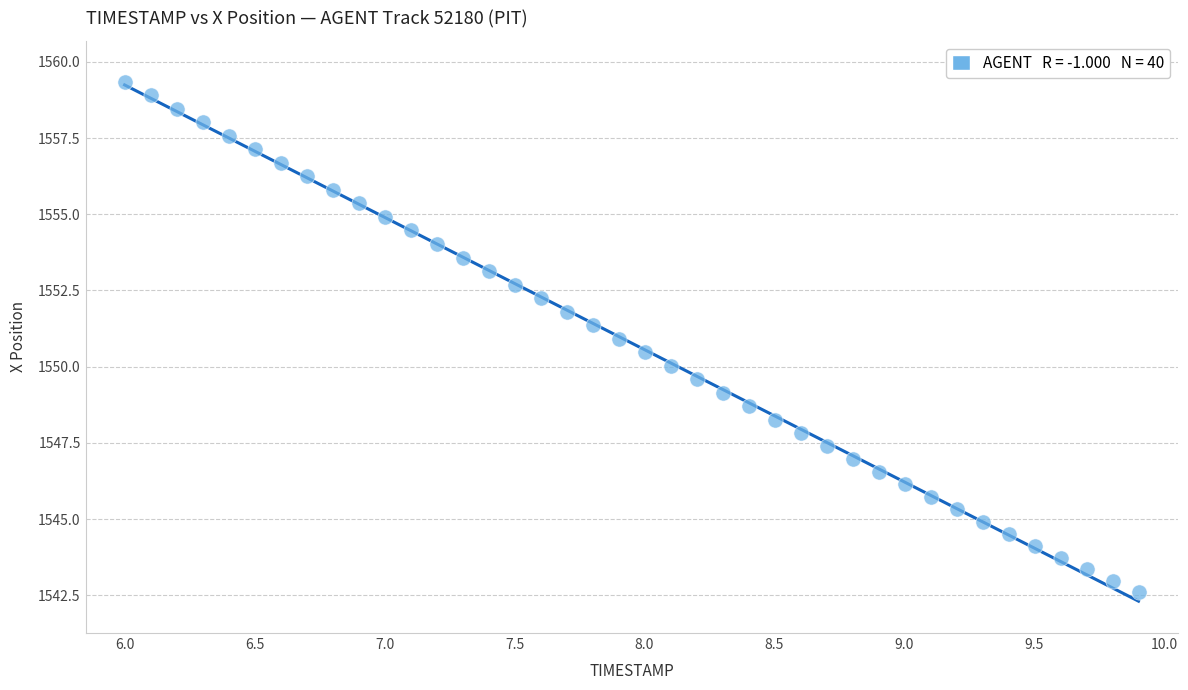

What is the range of X values (max minus min)?

3.9